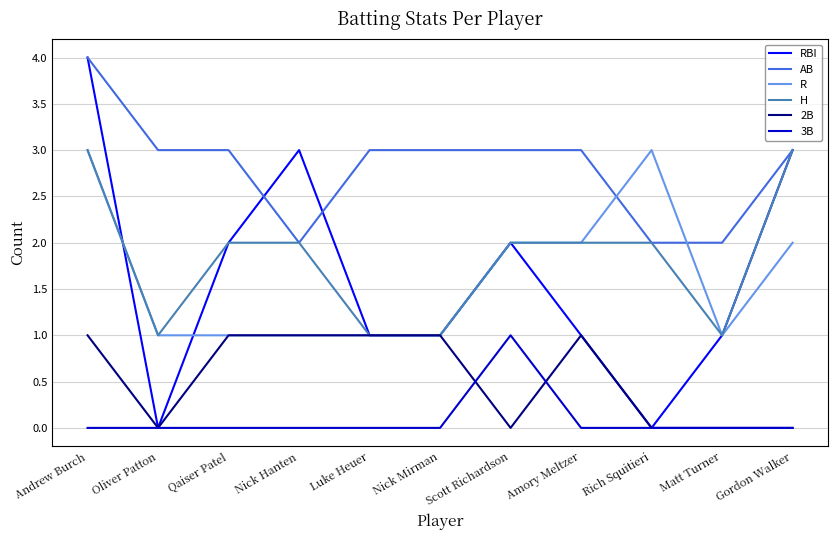

Reading left to right, extract all data points from this chart.

RBI: Andrew Burch=4	Oliver Patton=0	Qaiser Patel=2	Nick Hanten=3	Luke Heuer=1	Nick Mirman=1	Scott Richardson=2	Amory Meltzer=1	Rich Squitieri=0	Matt Turner=1	Gordon Walker=3
AB: Andrew Burch=4	Oliver Patton=3	Qaiser Patel=3	Nick Hanten=2	Luke Heuer=3	Nick Mirman=3	Scott Richardson=3	Amory Meltzer=3	Rich Squitieri=2	Matt Turner=2	Gordon Walker=3
R: Andrew Burch=3	Oliver Patton=1	Qaiser Patel=1	Nick Hanten=1	Luke Heuer=1	Nick Mirman=1	Scott Richardson=2	Amory Meltzer=2	Rich Squitieri=3	Matt Turner=1	Gordon Walker=2
H: Andrew Burch=3	Oliver Patton=1	Qaiser Patel=2	Nick Hanten=2	Luke Heuer=1	Nick Mirman=1	Scott Richardson=2	Amory Meltzer=2	Rich Squitieri=2	Matt Turner=1	Gordon Walker=3
2B: Andrew Burch=1	Oliver Patton=0	Qaiser Patel=1	Nick Hanten=1	Luke Heuer=1	Nick Mirman=1	Scott Richardson=0	Amory Meltzer=1	Rich Squitieri=0	Matt Turner=0	Gordon Walker=0
3B: Andrew Burch=0	Oliver Patton=0	Qaiser Patel=0	Nick Hanten=0	Luke Heuer=0	Nick Mirman=0	Scott Richardson=1	Amory Meltzer=0	Rich Squitieri=0	Matt Turner=0	Gordon Walker=0